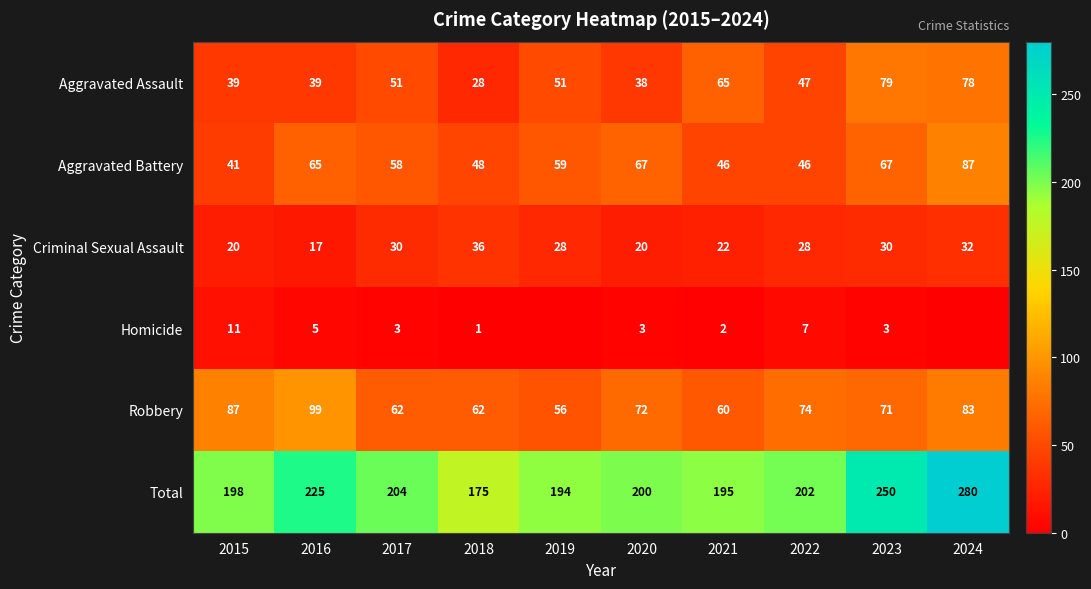

The value of Total at 2016 is 225. True or false?

True